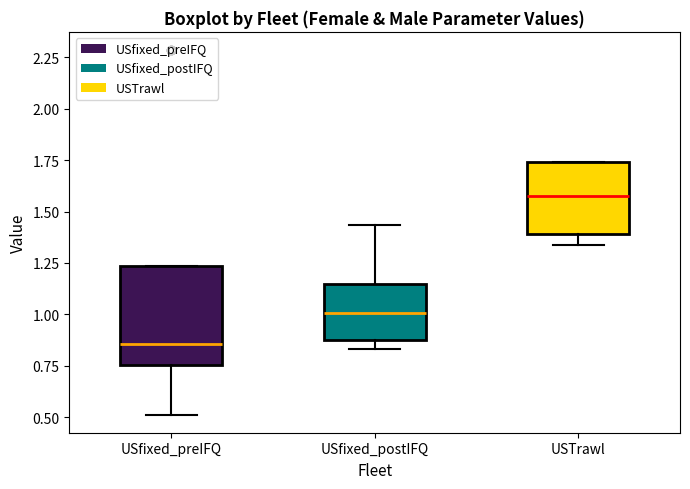

Reading left to right, read every box against the y-axis: the position of its median line, the range the box covers, and the ends of its whiskers. The values are not printed on the chart, so give them approximately, as read against the axis.

USfixed_preIFQ: median 0.85, box 0.75 to 1.25, whiskers 0.50 to 1.25
USfixed_postIFQ: median 1.00, box 0.90 to 1.15, whiskers 0.85 to 1.45
USTrawl: median 1.55, box 1.40 to 1.75, whiskers 1.35 to 1.75